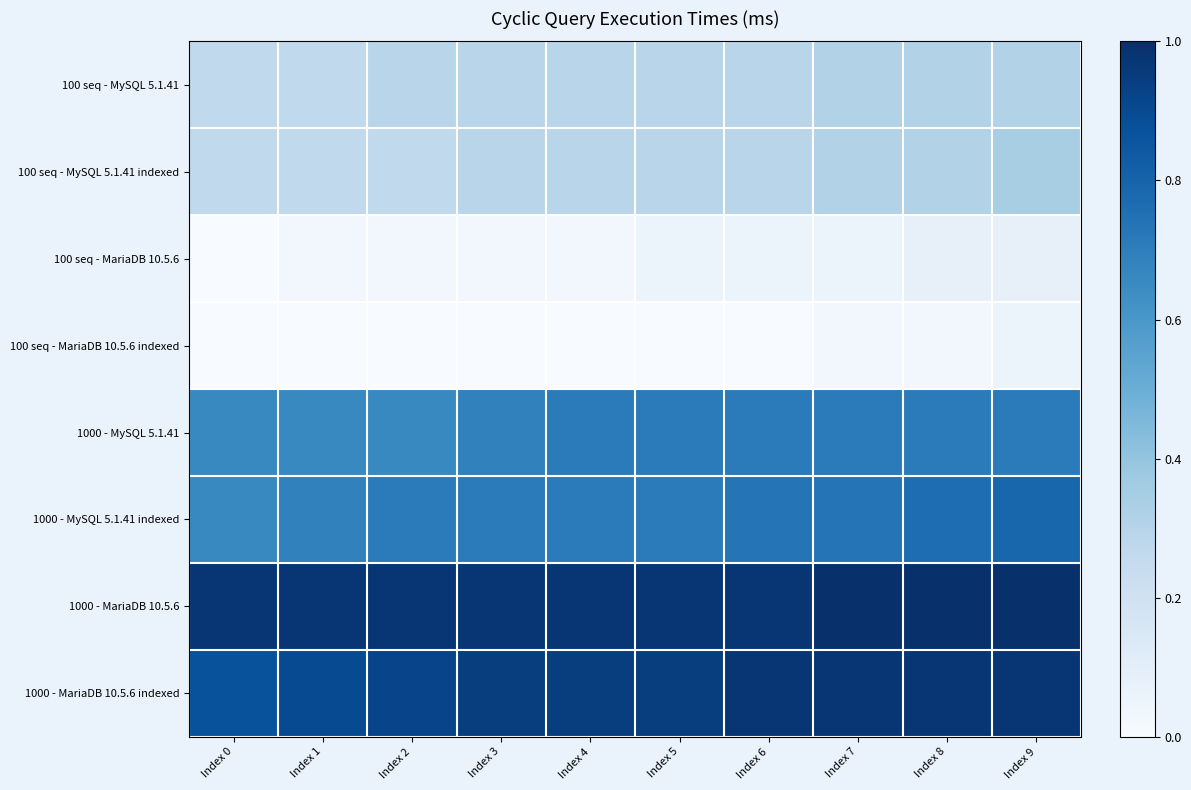

Rank the series at Index 2 from highest to lowest value.

1000 - MariaDB 10.5.6, 1000 - MariaDB 10.5.6 indexed, 1000 - MySQL 5.1.41 indexed, 1000 - MySQL 5.1.41, 100 seq - MySQL 5.1.41, 100 seq - MySQL 5.1.41 indexed, 100 seq - MariaDB 10.5.6, 100 seq - MariaDB 10.5.6 indexed